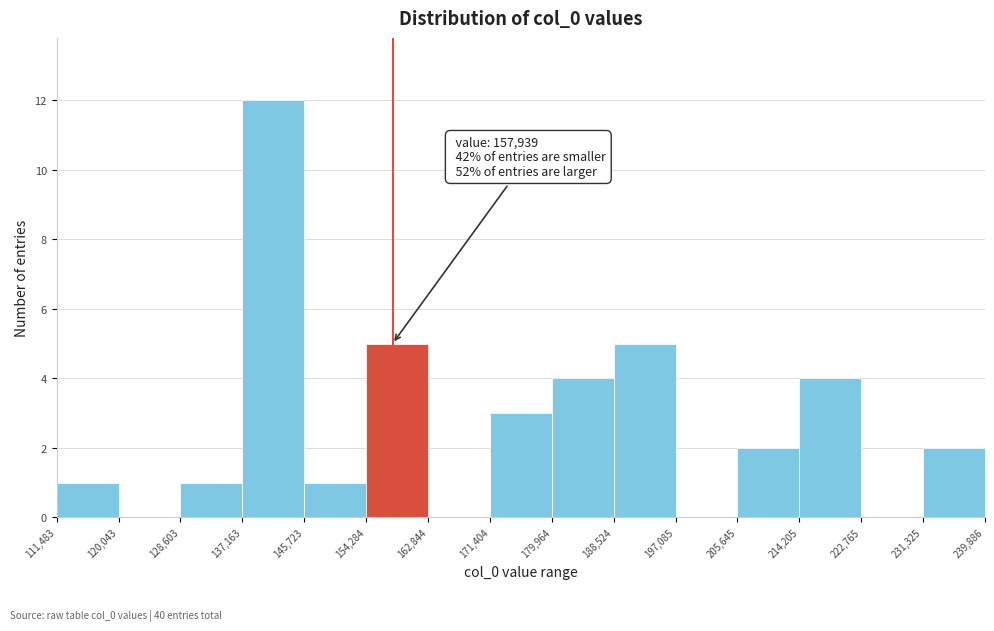

Over which range of the x-axis is the bar tallest?

137,163 to 145,723